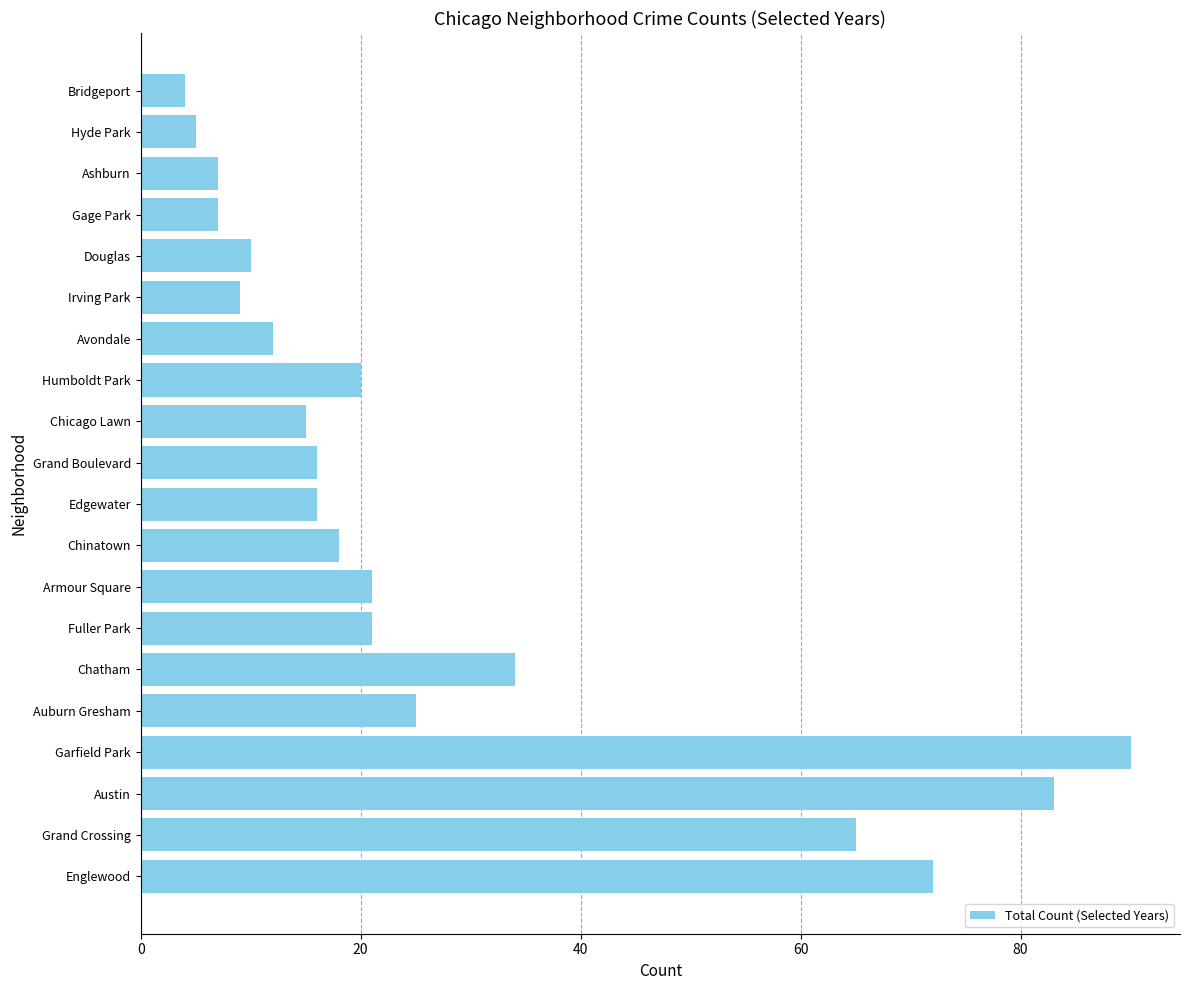

What is the change in value from Humboldt Park to Douglas?

-10